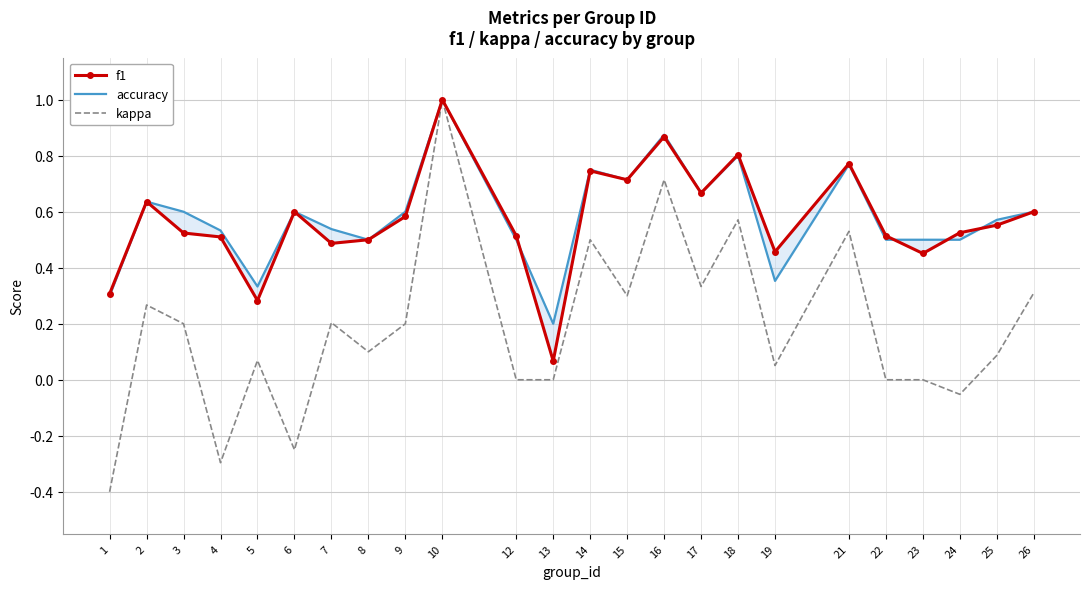

Where does the kappa series first go above 0?

2